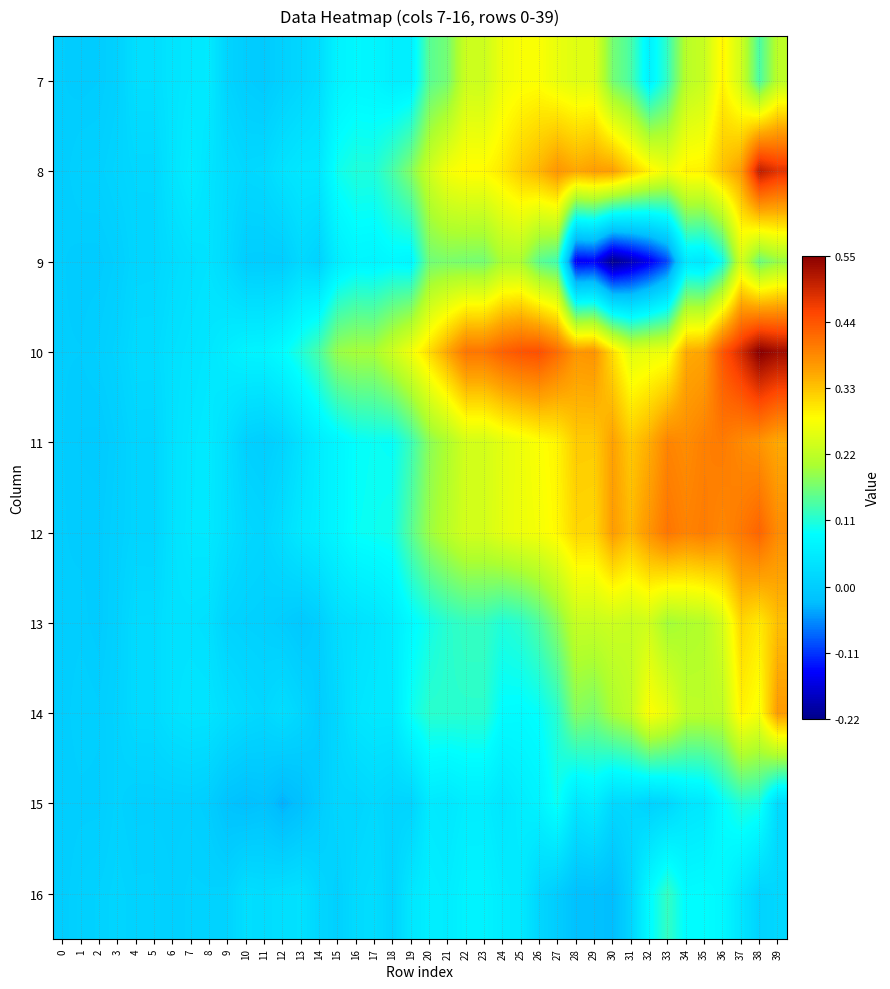

Reading left to right, transcribe all the data shown in this chart.

7: 0=0.0	1=-0.0	2=-0.0	3=0.0	4=0.0	5=0.0	6=0.0	7=0.0	8=0.1	9=0.0	10=0.0	11=-0.0	12=0.0	13=0.0	14=0.0	15=0.1	16=0.1	17=0.1	18=0.1	19=0.1	20=0.1	21=0.2	22=0.2	23=0.2	24=0.3	25=0.3	26=0.3	27=0.3	28=0.3	29=0.3	30=0.2	31=0.1	32=0.1	33=0.1	34=0.2	35=0.2	36=0.3	37=0.2	38=0.1	39=0.2
8: 0=0.0	1=0.0	2=0.0	3=0.0	4=0.0	5=0.0	6=0.0	7=0.1	8=0.0	9=0.0	10=0.0	11=0.0	12=0.0	13=0.0	14=0.0	15=0.1	16=0.1	17=0.1	18=0.1	19=0.2	20=0.2	21=0.3	22=0.3	23=0.3	24=0.3	25=0.3	26=0.3	27=0.4	28=0.4	29=0.4	30=0.4	31=0.3	32=0.3	33=0.3	34=0.3	35=0.3	36=0.3	37=0.4	38=0.5	39=0.5
9: 0=0.0	1=-0.0	2=-0.0	3=0.0	4=0.0	5=0.0	6=0.0	7=0.0	8=0.0	9=0.0	10=0.0	11=0.0	12=-0.0	13=0.0	14=0.0	15=0.1	16=0.1	17=0.1	18=0.1	19=0.1	20=0.2	21=0.2	22=0.2	23=0.2	24=0.2	25=0.2	26=0.1	27=0.1	28=-0.1	29=-0.1	30=-0.2	31=-0.2	32=-0.2	33=-0.1	34=0.1	35=0.0	36=0.1	37=0.2	38=0.2	39=0.2
10: 0=0.0	1=-0.0	2=0.0	3=0.0	4=0.0	5=0.0	6=0.0	7=0.0	8=0.0	9=0.1	10=0.1	11=0.1	12=0.1	13=0.1	14=0.1	15=0.2	16=0.2	17=0.2	18=0.2	19=0.3	20=0.3	21=0.4	22=0.4	23=0.4	24=0.4	25=0.4	26=0.4	27=0.4	28=0.4	29=0.4	30=0.3	31=0.3	32=0.3	33=0.3	34=0.4	35=0.4	36=0.4	37=0.5	38=0.6	39=0.5
11: 0=0.0	1=-0.0	2=-0.0	3=0.0	4=0.0	5=0.0	6=0.0	7=0.0	8=0.1	9=0.0	10=0.0	11=0.0	12=0.0	13=0.0	14=0.1	15=0.1	16=0.1	17=0.1	18=0.1	19=0.1	20=0.2	21=0.2	22=0.2	23=0.2	24=0.3	25=0.3	26=0.3	27=0.3	28=0.3	29=0.3	30=0.4	31=0.3	32=0.3	33=0.4	34=0.4	35=0.4	36=0.4	37=0.4	38=0.4	39=0.4
12: 0=0.0	1=-0.0	2=-0.0	3=0.0	4=0.0	5=0.0	6=0.0	7=0.0	8=0.0	9=0.0	10=0.0	11=0.0	12=0.0	13=0.0	14=0.1	15=0.1	16=0.1	17=0.1	18=0.1	19=0.1	20=0.2	21=0.2	22=0.2	23=0.2	24=0.3	25=0.3	26=0.3	27=0.3	28=0.3	29=0.3	30=0.4	31=0.3	32=0.4	33=0.4	34=0.4	35=0.4	36=0.4	37=0.4	38=0.4	39=0.4
13: 0=0.0	1=0.0	2=-0.0	3=0.0	4=0.0	5=0.0	6=0.0	7=0.0	8=0.0	9=0.0	10=0.0	11=0.0	12=-0.0	13=-0.0	14=0.0	15=0.0	16=0.0	17=0.0	18=0.1	19=0.1	20=0.1	21=0.1	22=0.1	23=0.1	24=0.1	25=0.1	26=0.1	27=0.2	28=0.2	29=0.2	30=0.2	31=0.2	32=0.2	33=0.2	34=0.2	35=0.2	36=0.2	37=0.3	38=0.3	39=0.3
14: 0=0.0	1=0.0	2=0.0	3=0.0	4=0.0	5=0.0	6=0.0	7=0.0	8=0.0	9=0.0	10=0.0	11=0.0	12=0.0	13=0.0	14=-0.0	15=0.0	16=0.0	17=0.0	18=0.0	19=0.1	20=0.1	21=0.1	22=0.1	23=0.1	24=0.1	25=0.1	26=0.1	27=0.1	28=0.2	29=0.2	30=0.2	31=0.2	32=0.3	33=0.3	34=0.2	35=0.2	36=0.2	37=0.3	38=0.3	39=0.4
15: 0=0.0	1=0.0	2=0.0	3=0.0	4=0.0	5=0.0	6=0.0	7=0.0	8=0.0	9=-0.0	10=-0.0	11=-0.0	12=-0.0	13=-0.0	14=-0.0	15=0.0	16=0.0	17=0.0	18=0.0	19=0.0	20=0.1	21=0.0	22=0.1	23=0.1	24=0.0	25=0.1	26=0.1	27=0.1	28=0.0	29=0.1	30=0.0	31=0.0	32=0.0	33=0.0	34=0.0	35=0.0	36=0.1	37=0.1	38=0.1	39=0.0
16: 0=0.0	1=0.0	2=0.0	3=0.0	4=0.0	5=0.0	6=0.0	7=0.0	8=0.0	9=0.0	10=0.0	11=0.0	12=0.0	13=0.0	14=0.0	15=0.0	16=0.0	17=0.0	18=0.0	19=0.0	20=0.1	21=0.1	22=0.1	23=0.1	24=0.1	25=0.1	26=0.0	27=-0.0	28=-0.0	29=-0.0	30=-0.0	31=0.0	32=0.1	33=0.1	34=0.1	35=0.1	36=0.1	37=0.0	38=0.0	39=0.0